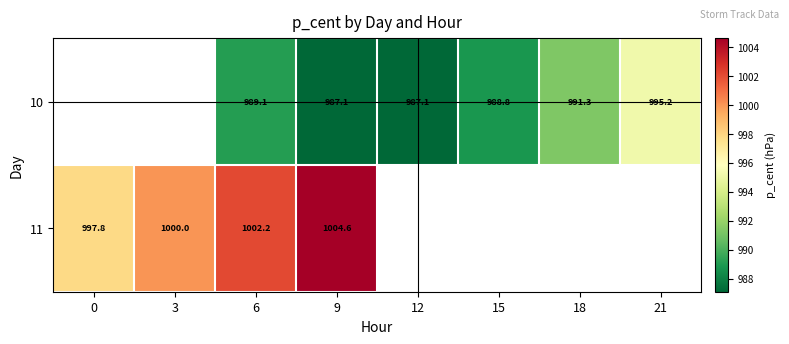

Is the value of 10 at 12 greater than the value of 11 at 9?

No